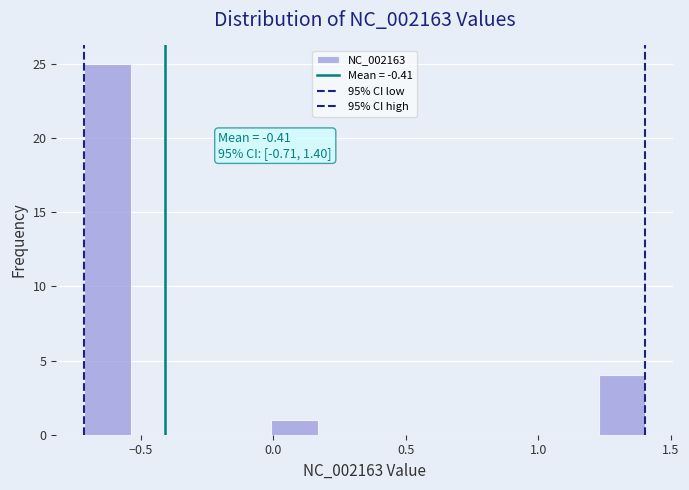

Around what value on the x-axis is the tallest bar? Give the approximate position of its centre, as read against the axis.

-0.60